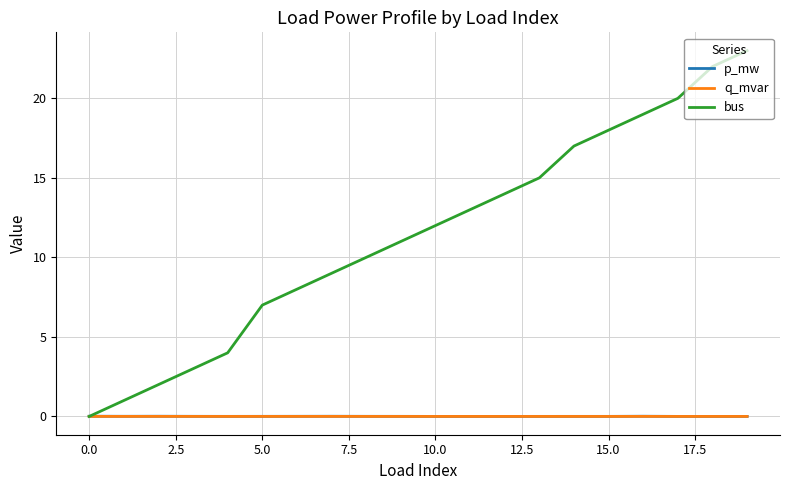

Which series has the widest spread of values?

bus